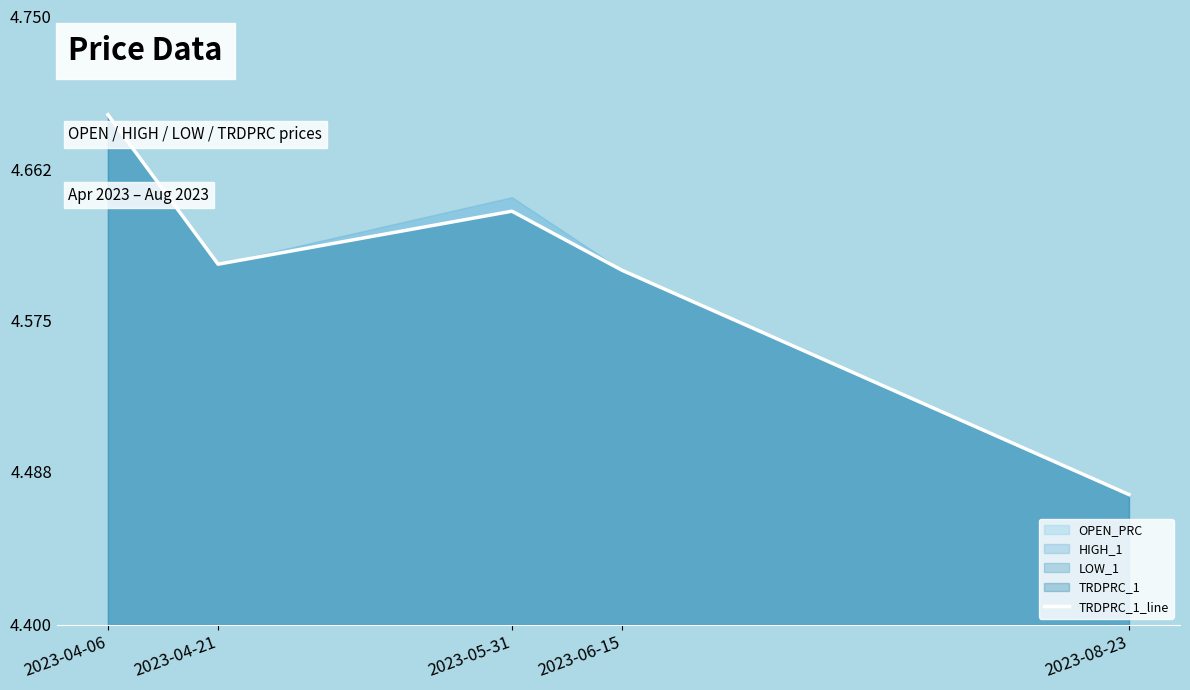

What position from the left is 2023-06-15?

4